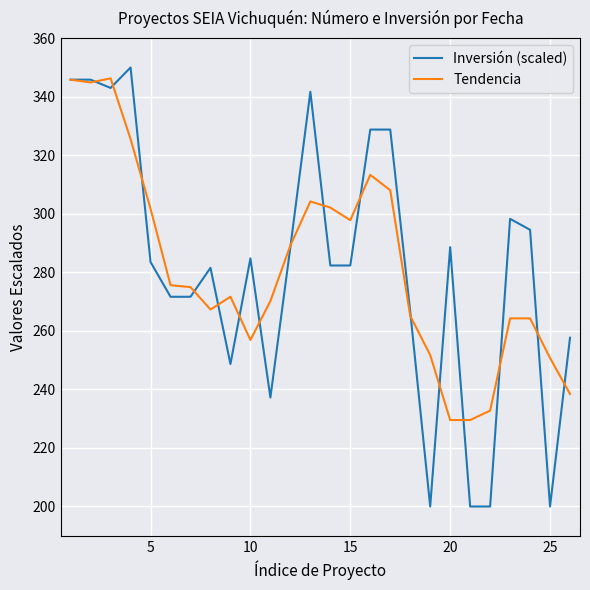

What is the sum of all Inversión (scaled) values?

7322.0